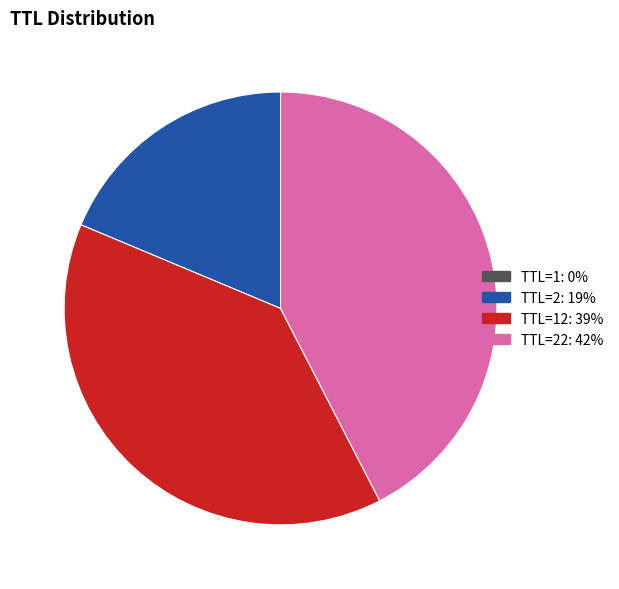

Is there a majority slice in this chart?

No